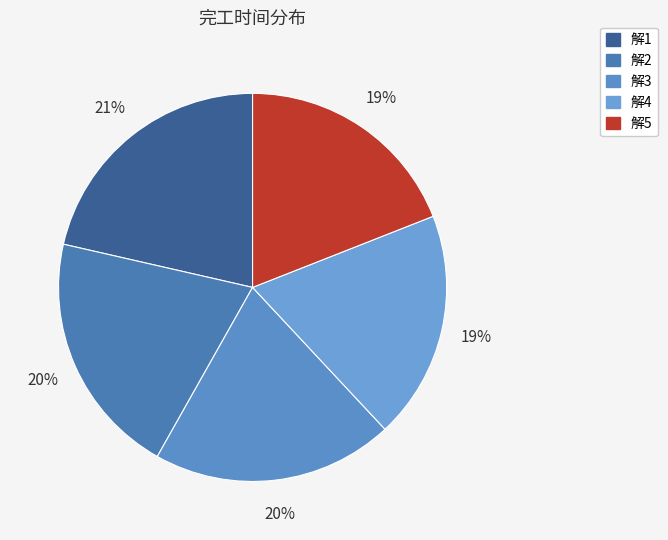

Which slice is the largest?

解1